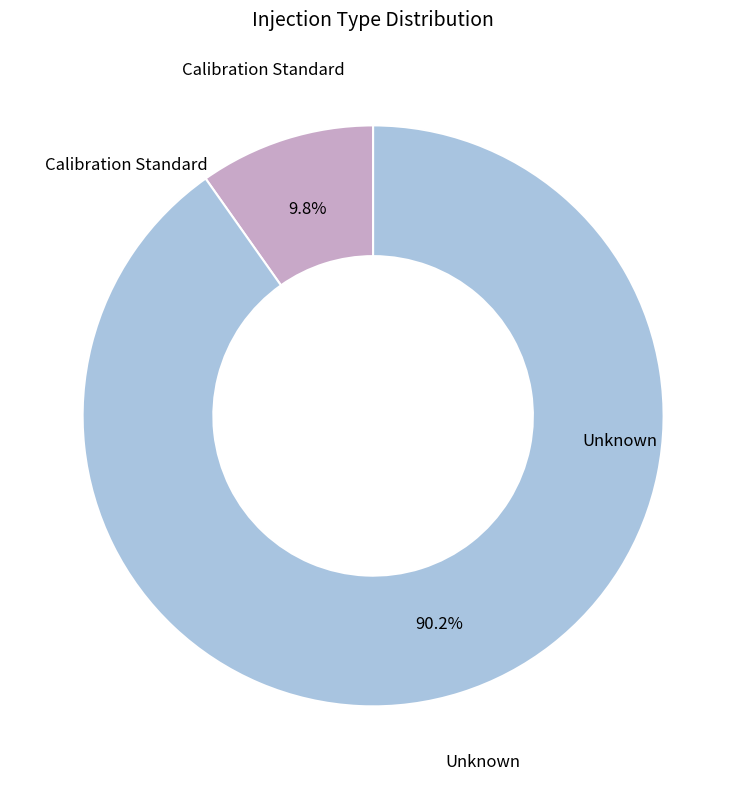

What is the ratio of the value at Unknown to the value at Calibration Standard?

9.2